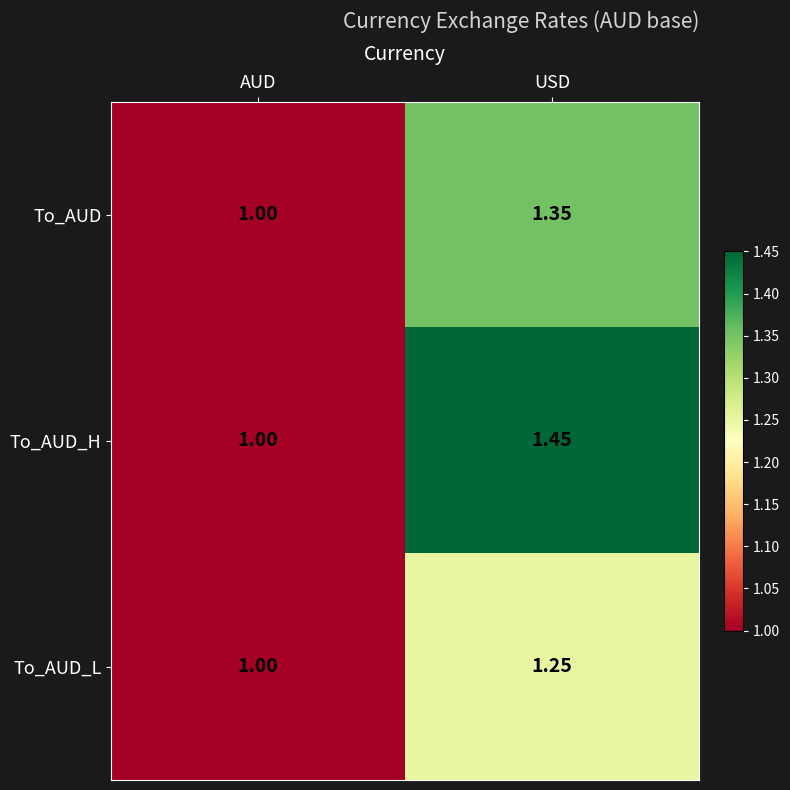

List the labels in order of To_AUD value, largest first.

USD, AUD